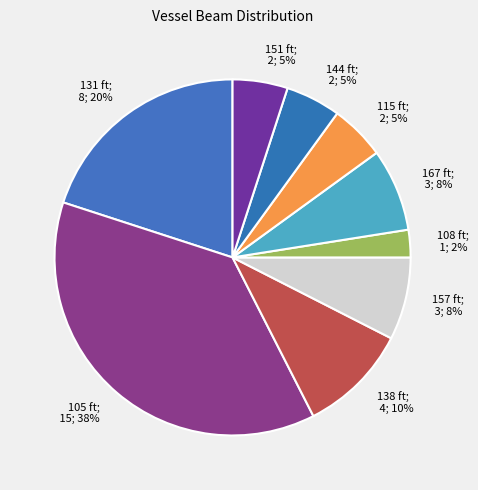

To the nearest percent, what is the average slice percentage?

11%